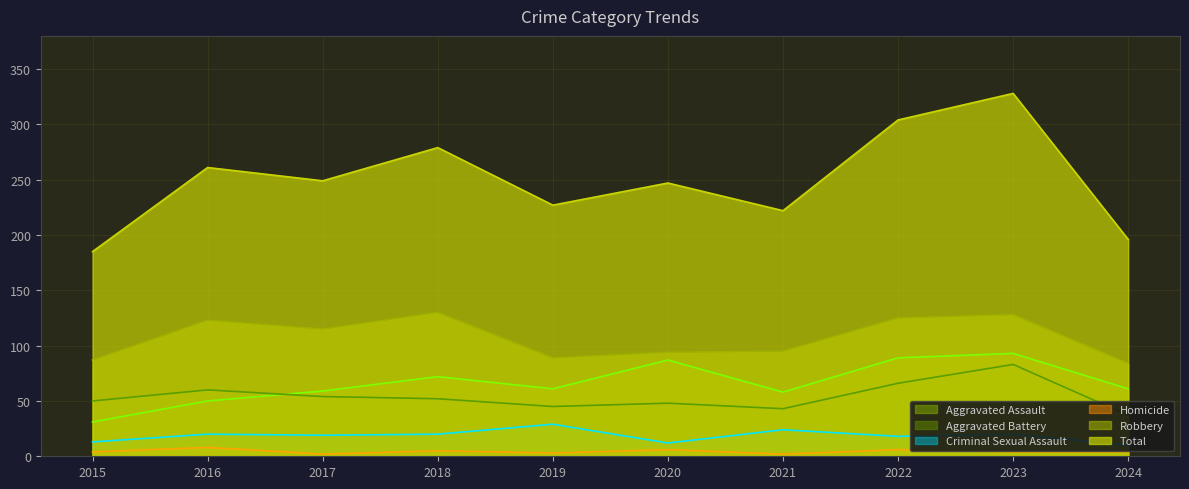

How many lines are shown in the chart?

6